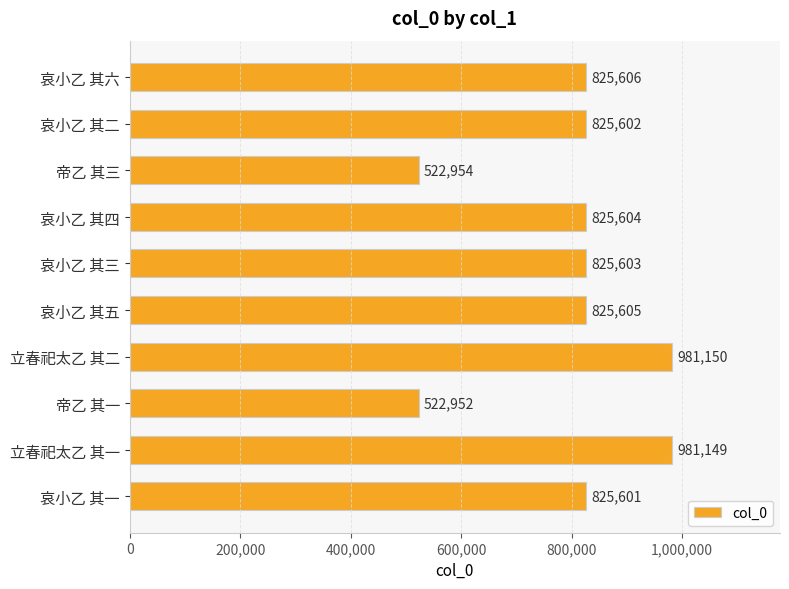

Rank the categories by value from highest to lowest.

立春祀太乙 其二, 立春祀太乙 其一, 哀小乙 其六, 哀小乙 其五, 哀小乙 其四, 哀小乙 其三, 哀小乙 其二, 哀小乙 其一, 帝乙 其三, 帝乙 其一